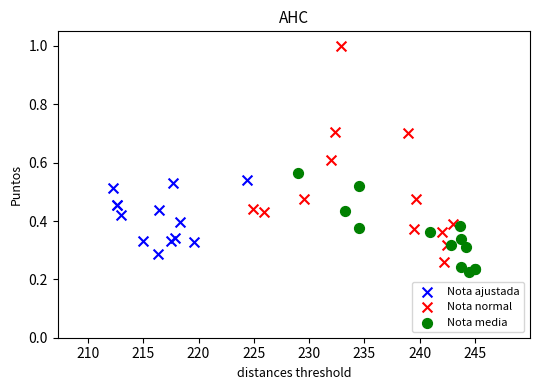

Which series reaches the maximum Y coordinate?

Nota normal